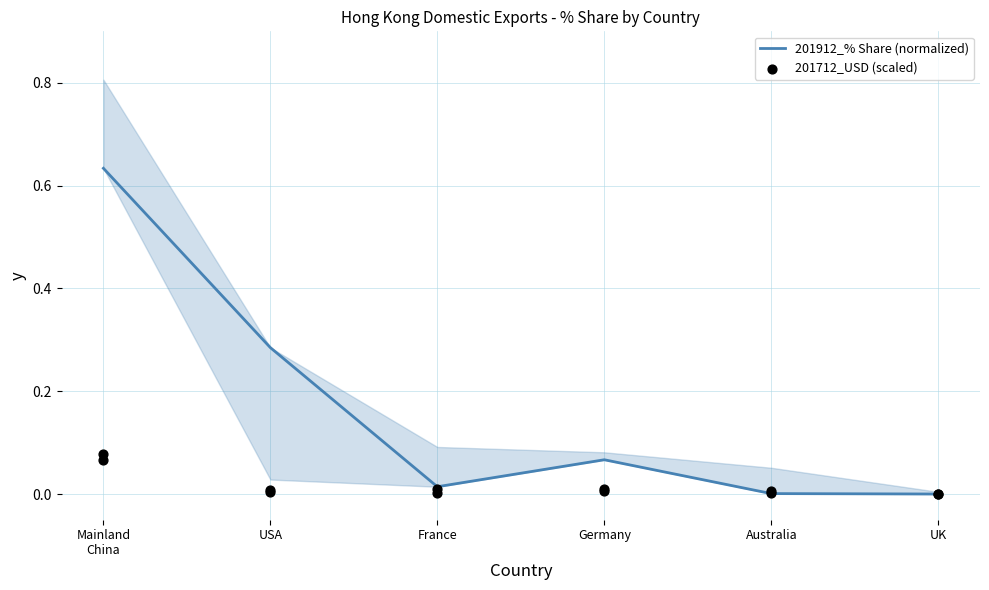

At which category is the sum across all series the highest?

Mainland
China